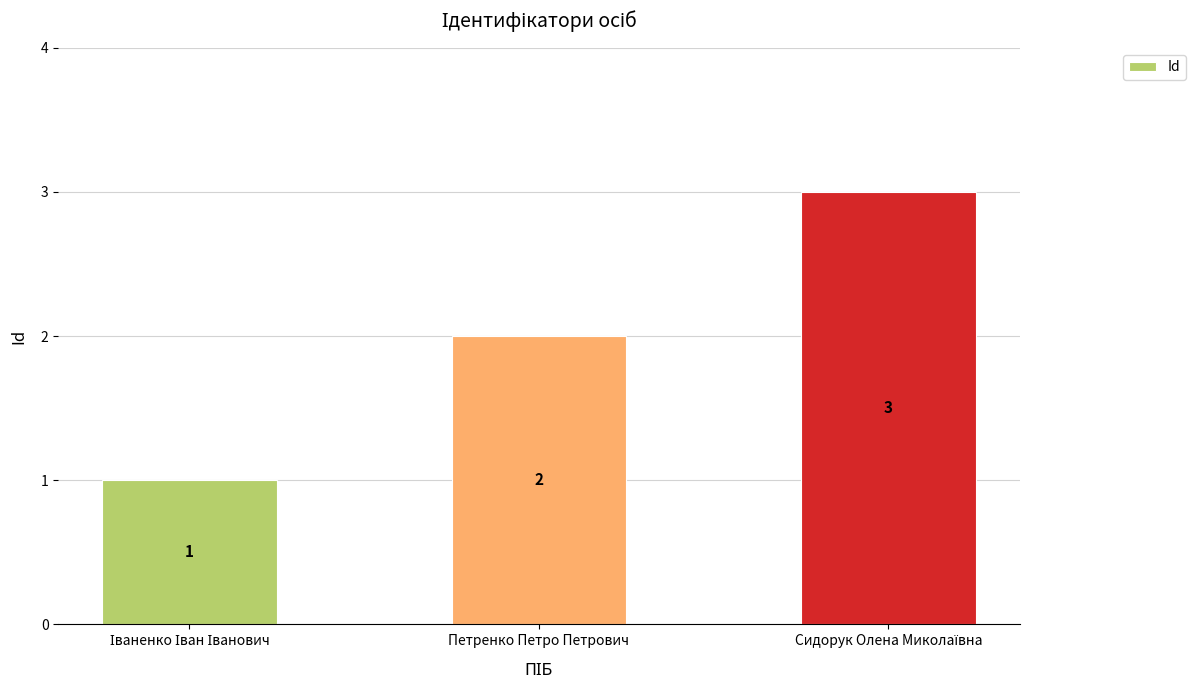

How many bars are there in total?

3